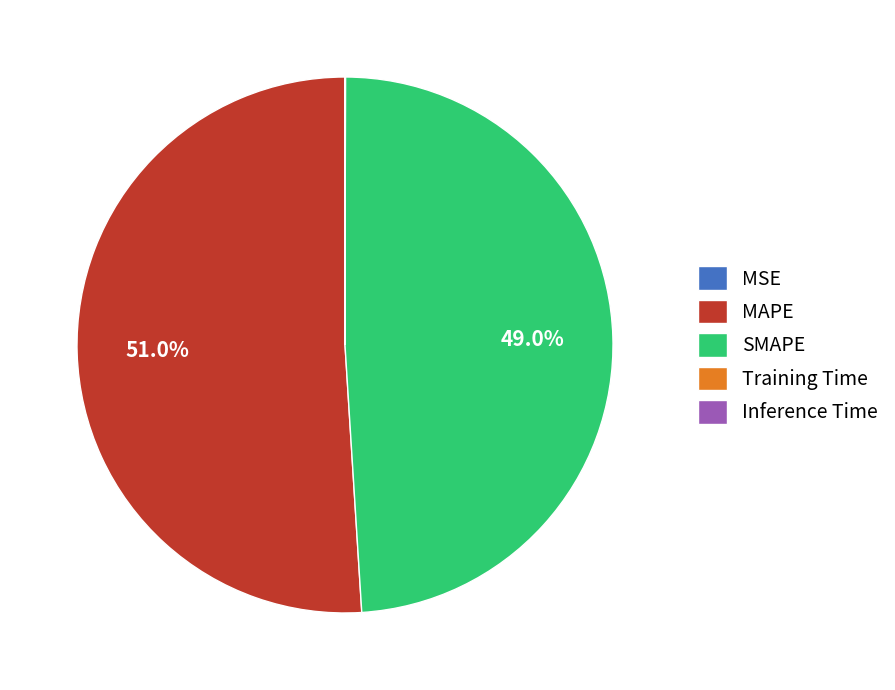

To the nearest percent, what percentage of the pie is MAPE?

51%